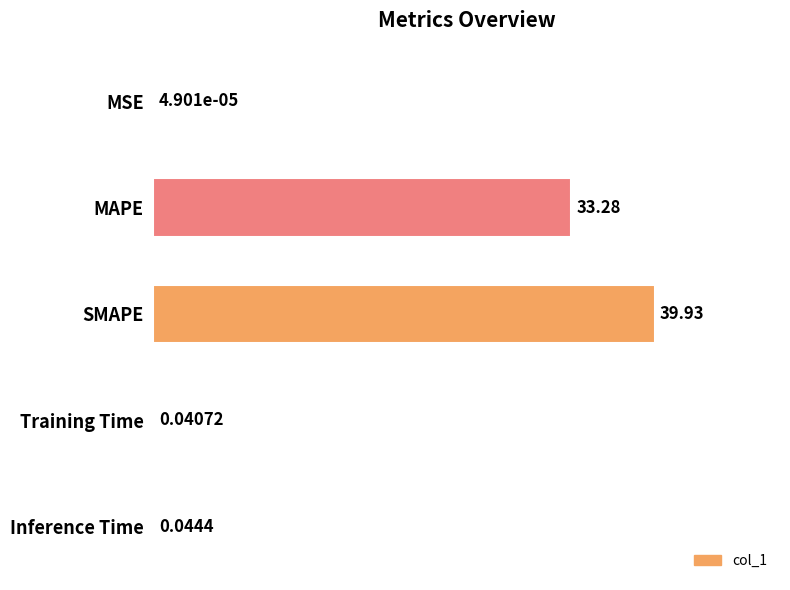

Which label corresponds to the largest value in the chart?

SMAPE